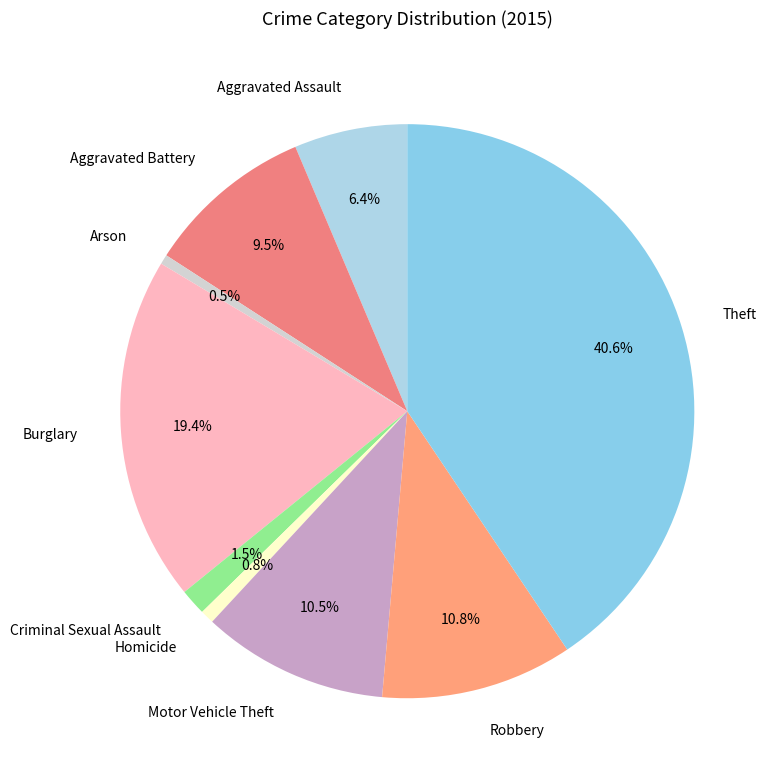

Which category has the biggest portion of the pie?

Theft